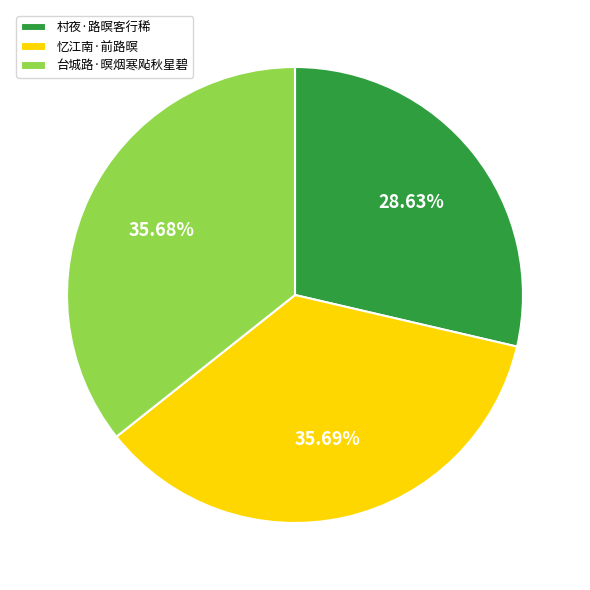

Which slice is the smallest?

村夜·路暝客行稀